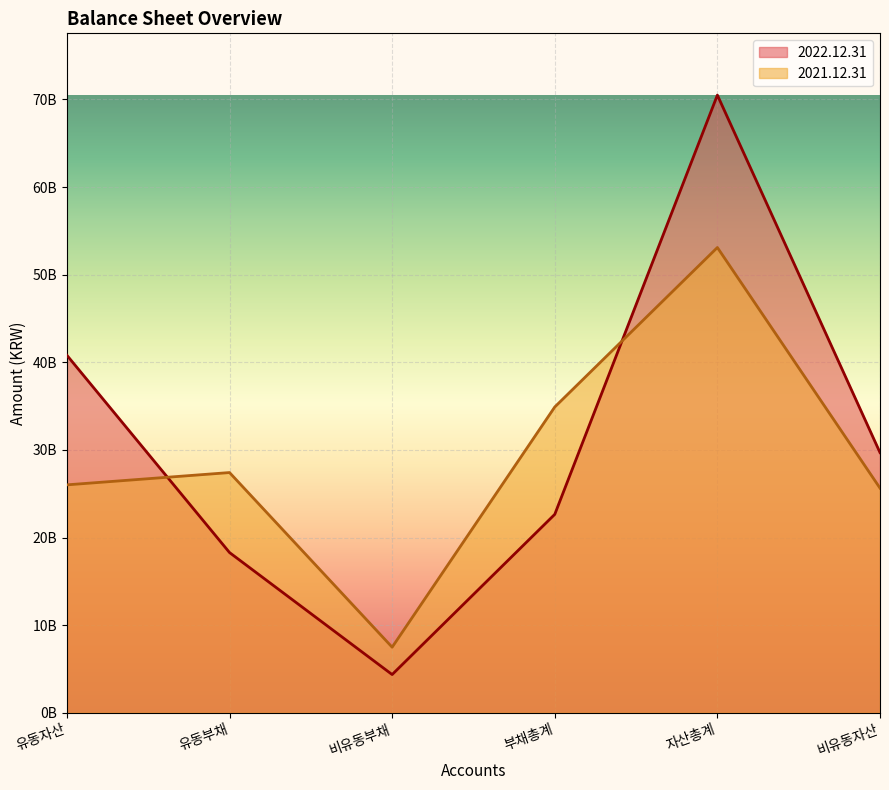

Which series changed the most between 유동자산 and 비유동부채?

2022.12.31